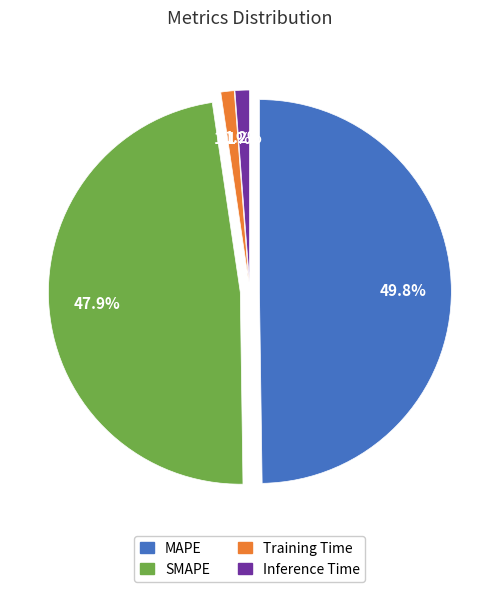

How many segments does this pie chart have?

4